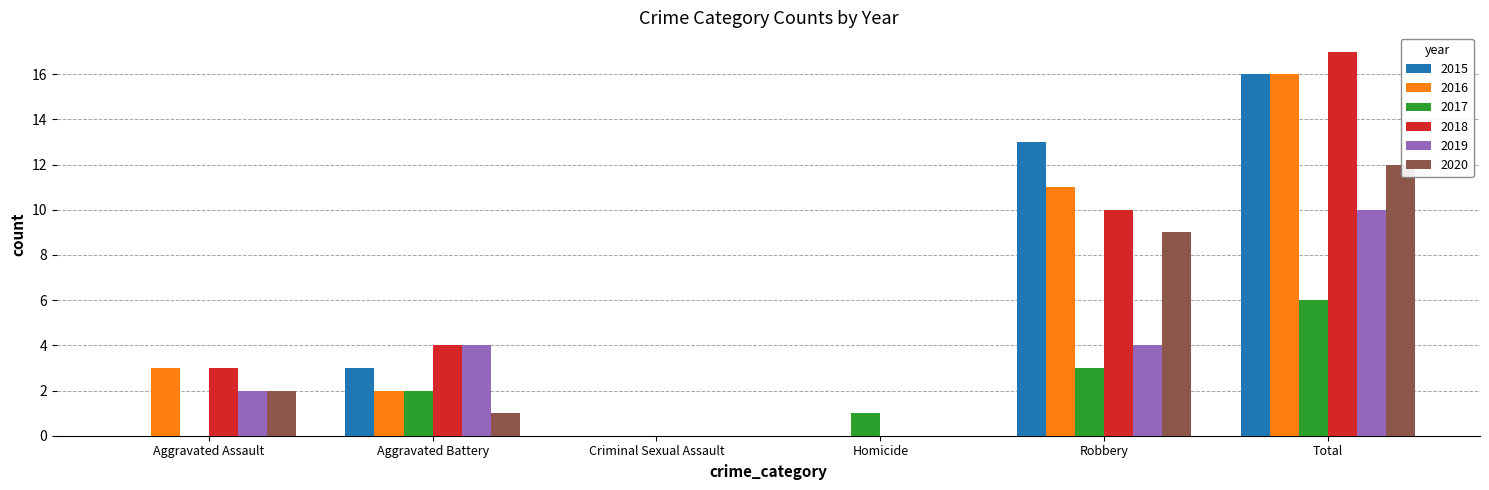

List the labels in order of 2018 value, largest first.

Total, Robbery, Aggravated Battery, Aggravated Assault, Criminal Sexual Assault, Homicide